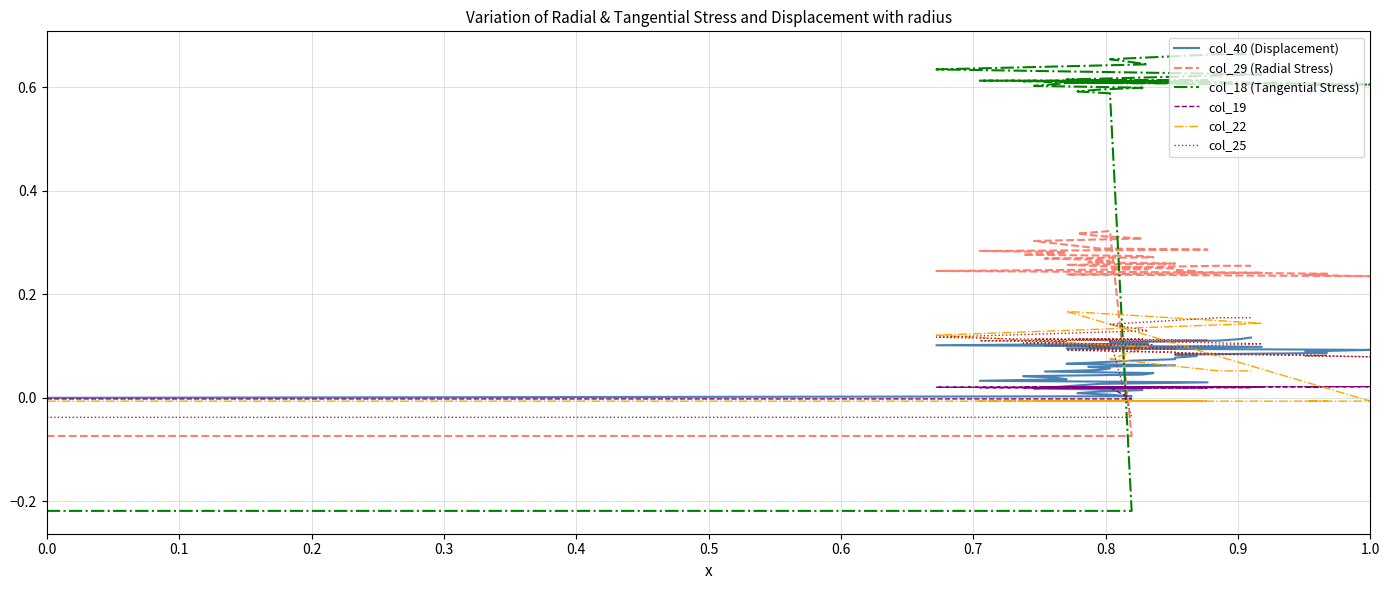

How many col_18 (Tangential Stress) values are between 0 and 1?

38